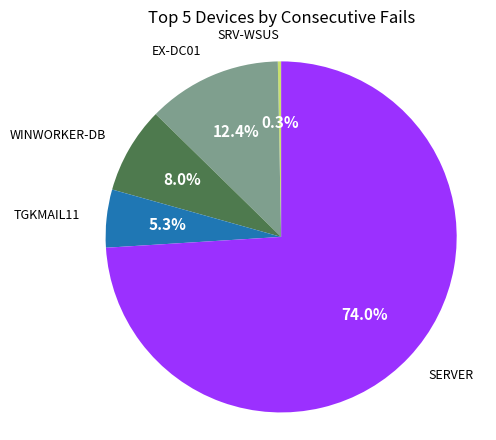

Is there any slice that represents more than half of the pie?

Yes